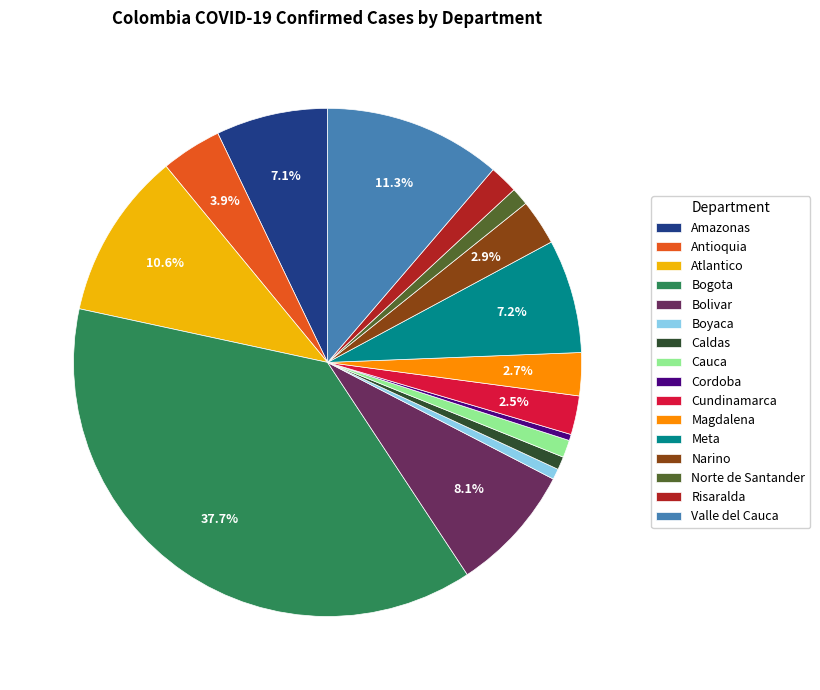

Is Cordoba the majority of the pie?

No